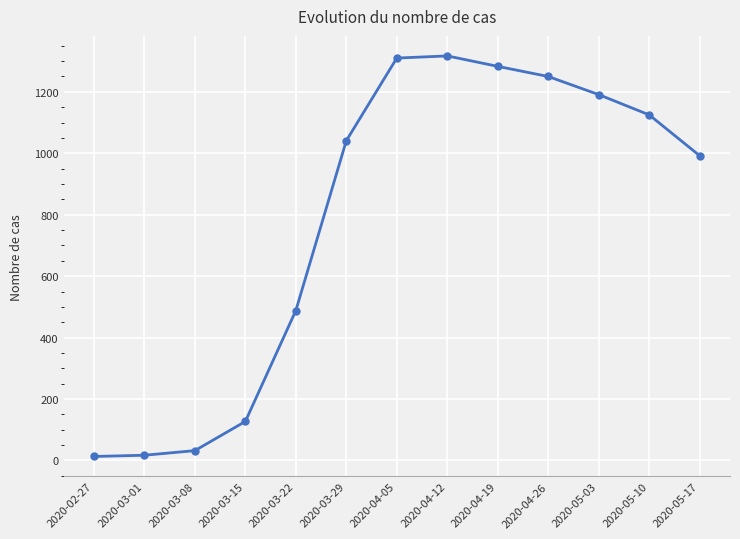

The value at 2020-04-05 is 1310. True or false?

True